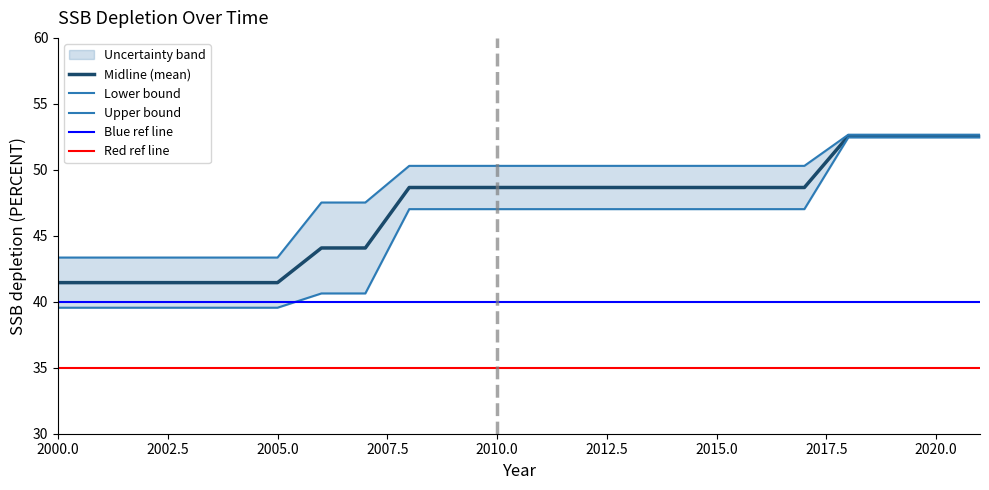

What is the minimum value for Midline (mean)?

41.5